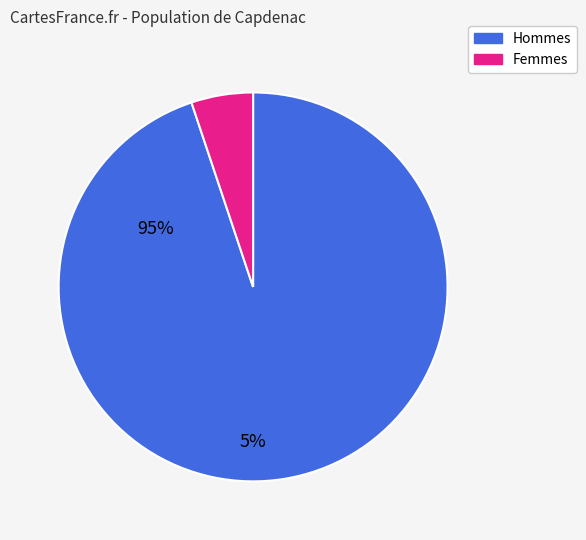

True or false: Femmes accounts for 5% of the total.

True